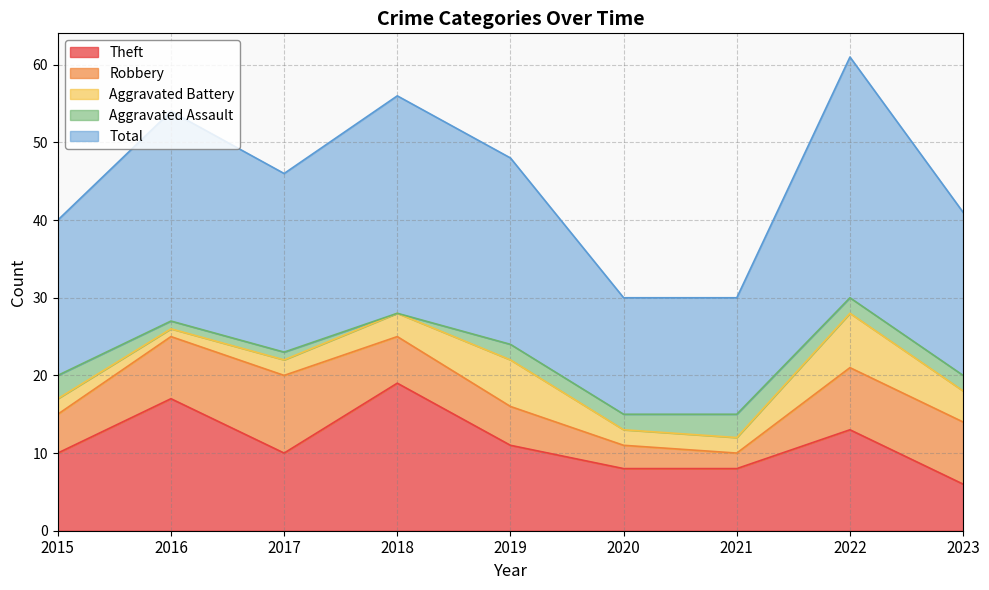

Which series has the widest spread of values?

Total